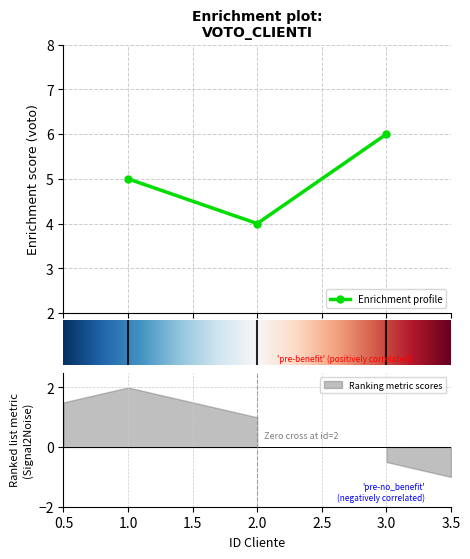

What is the ratio of the value at 2 to the value at 3?

0.7